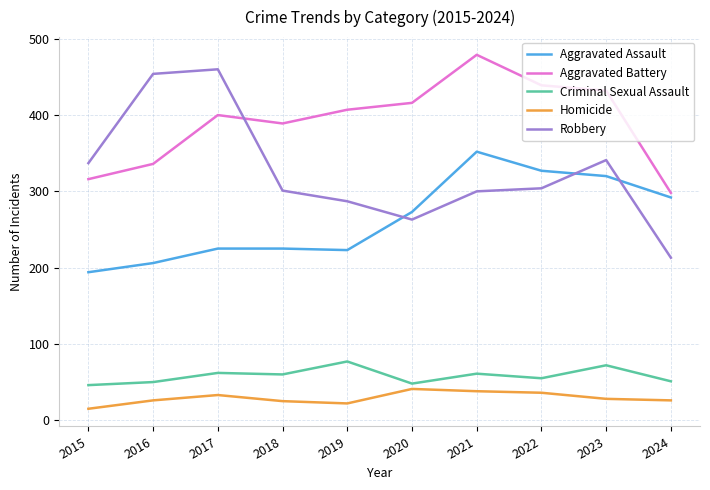

What is the greatest value displayed?

479